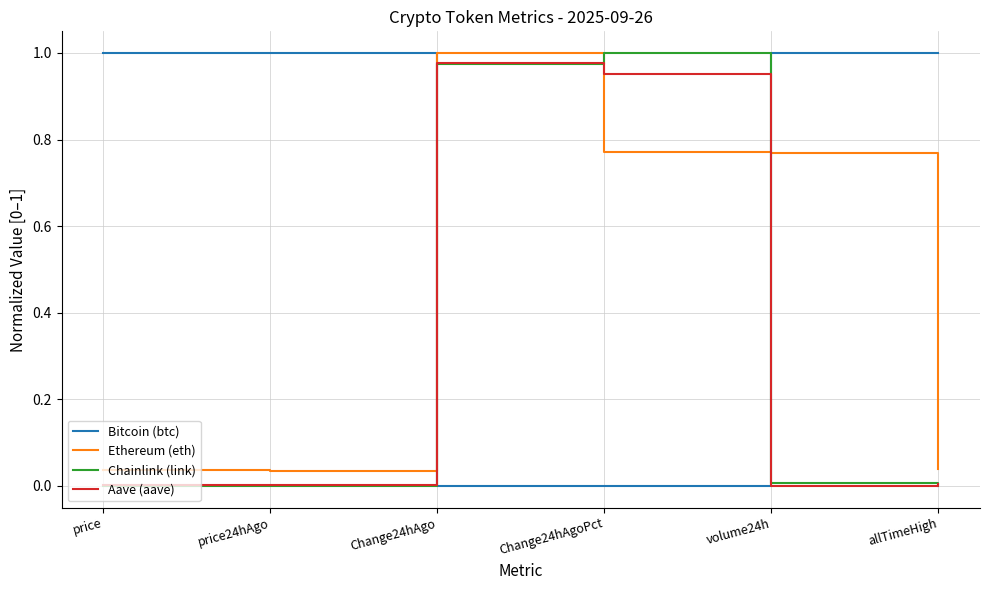

How many lines are shown in the chart?

4